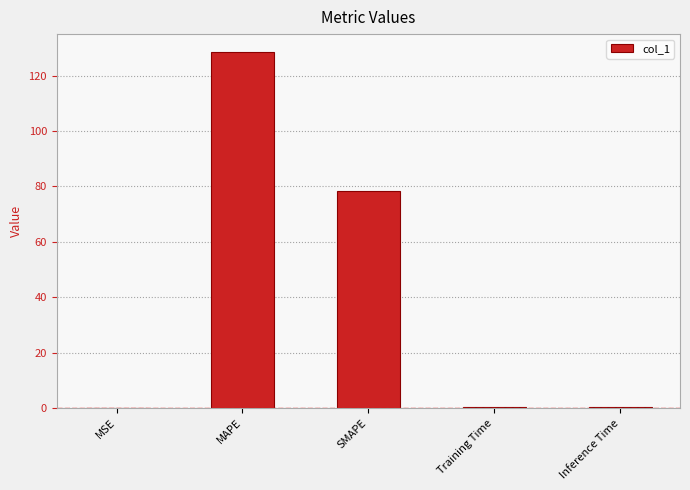

The chart shows a value of 78.2 at SMAPE. True or false?

True